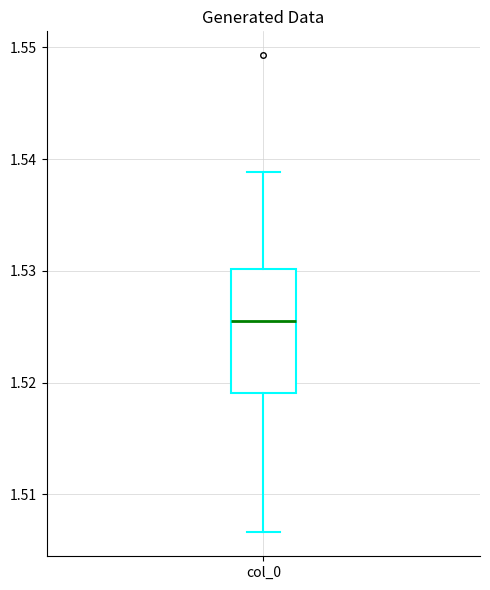

Where does the lower whisker of the box for col_0 end on the y-axis? The values are not printed on the chart, so give them approximately, as read against the axis.

1.507